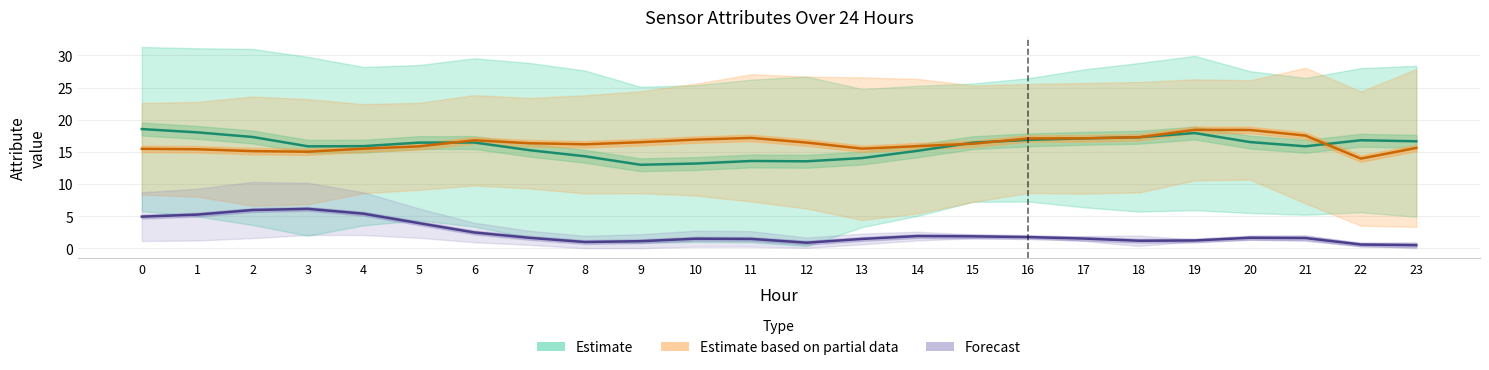

Reading right to left, what are all the values shown in this chart?

Estimate: 16.6	16.8	15.9	16.5	17.9	17.3	17.1	16.9	16.4	15.2	14.0	13.5	13.6	13.2	13.0	14.3	15.3	16.5	16.4	15.9	15.9	17.3	18.0	18.5
Estimate based on partial data: 15.6	14.0	17.5	18.4	18.4	17.3	17.1	17.1	16.3	15.9	15.5	16.4	17.2	16.9	16.5	16.2	16.3	16.8	15.9	15.5	15.0	15.1	15.4	15.5
Forecast: 0.5	0.6	1.6	1.6	1.2	1.2	1.5	1.7	1.9	1.9	1.4	0.9	1.4	1.5	1.1	1.0	1.6	2.5	3.9	5.4	6.1	5.9	5.2	4.9